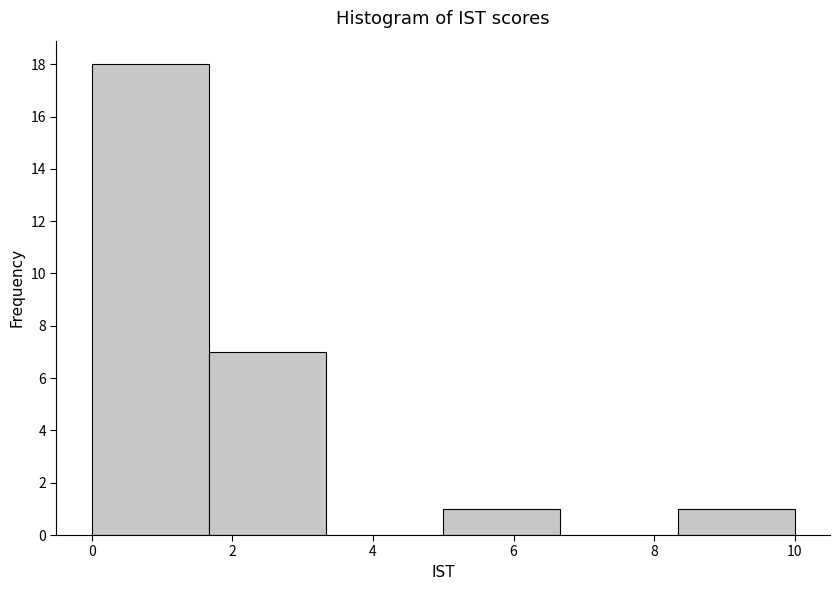

Reading left to right, transcribe this chart: for each bar, give the range it covers on the x-axis and its height. Neither the bar edges nor the heights are printed on the chart, so give them approximately, as read against the axes.

0.0 to 1.6: 18
1.6 to 3.4: 7
3.4 to 5.0: 0
5.0 to 6.6: 1
6.6 to 8.4: 0
8.4 to 10.0: 1